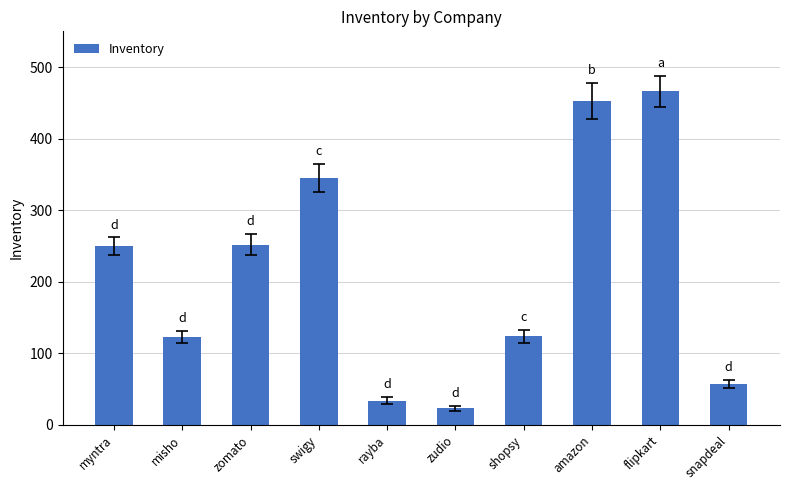

What is the minimum value shown in the chart?

23